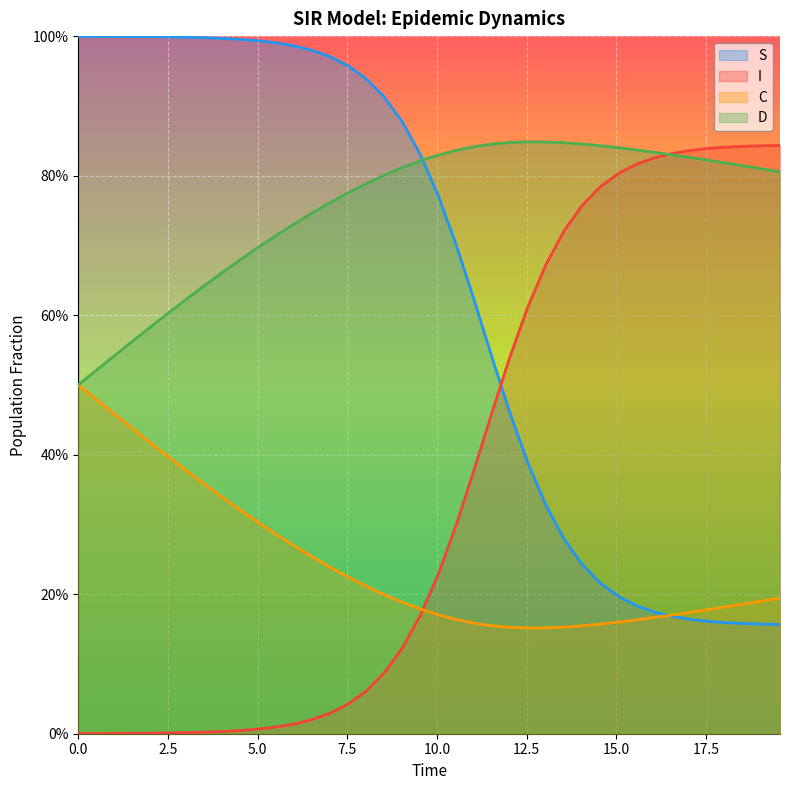

What is the label of the 28th point from the right?

6.020066889632107